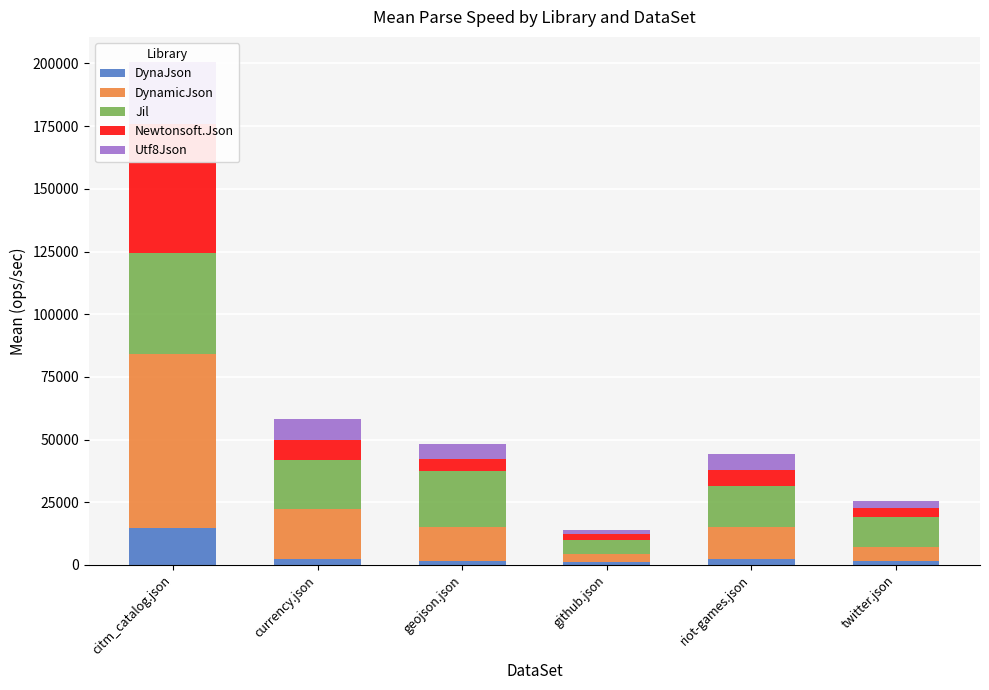

What is the value of the Utf8Json bar at the 2nd from the left?

8261.6